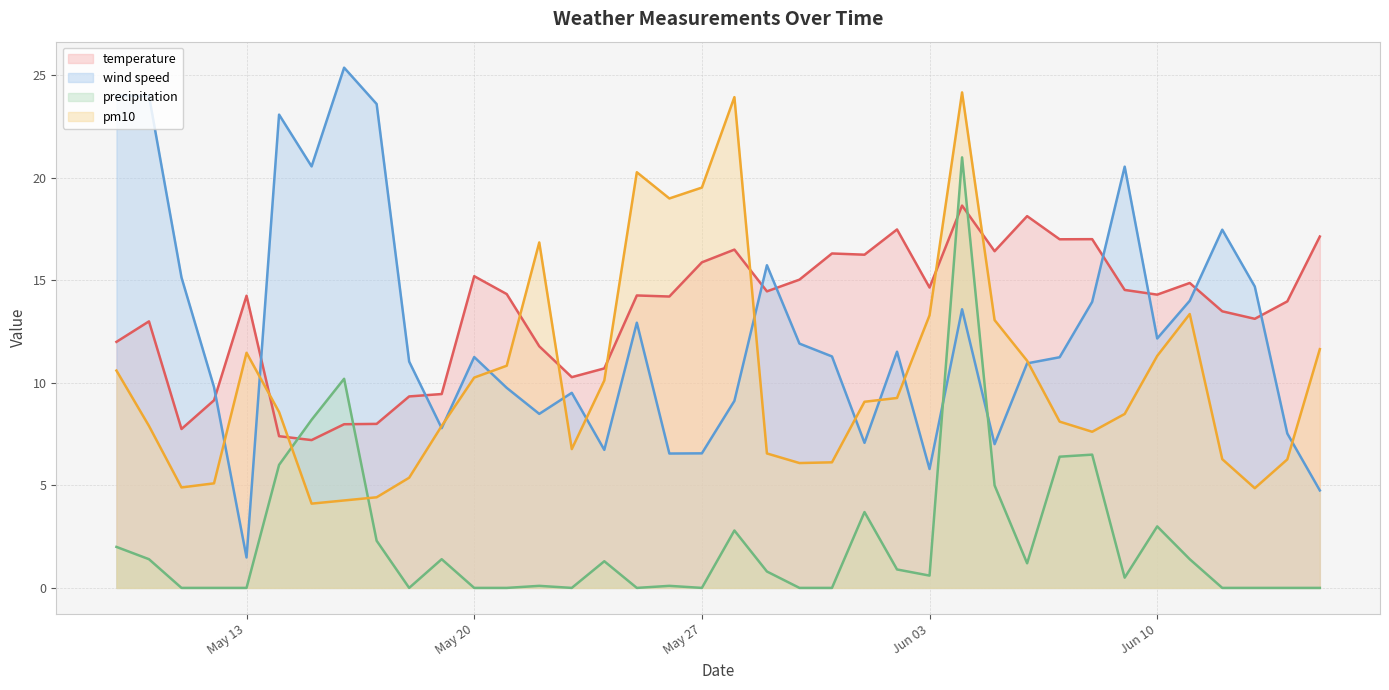

What is the sum of all temperature values?

511.6